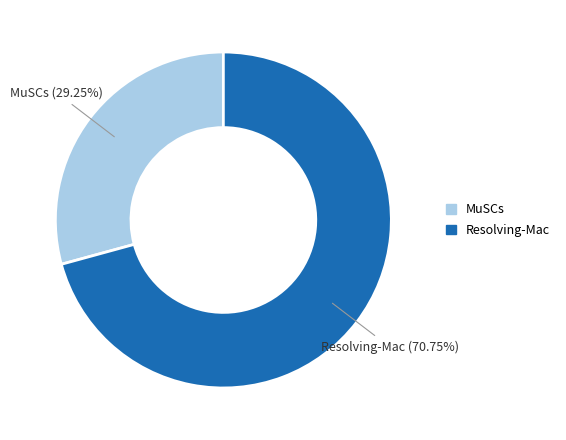

Is there any slice that represents more than half of the pie?

Yes